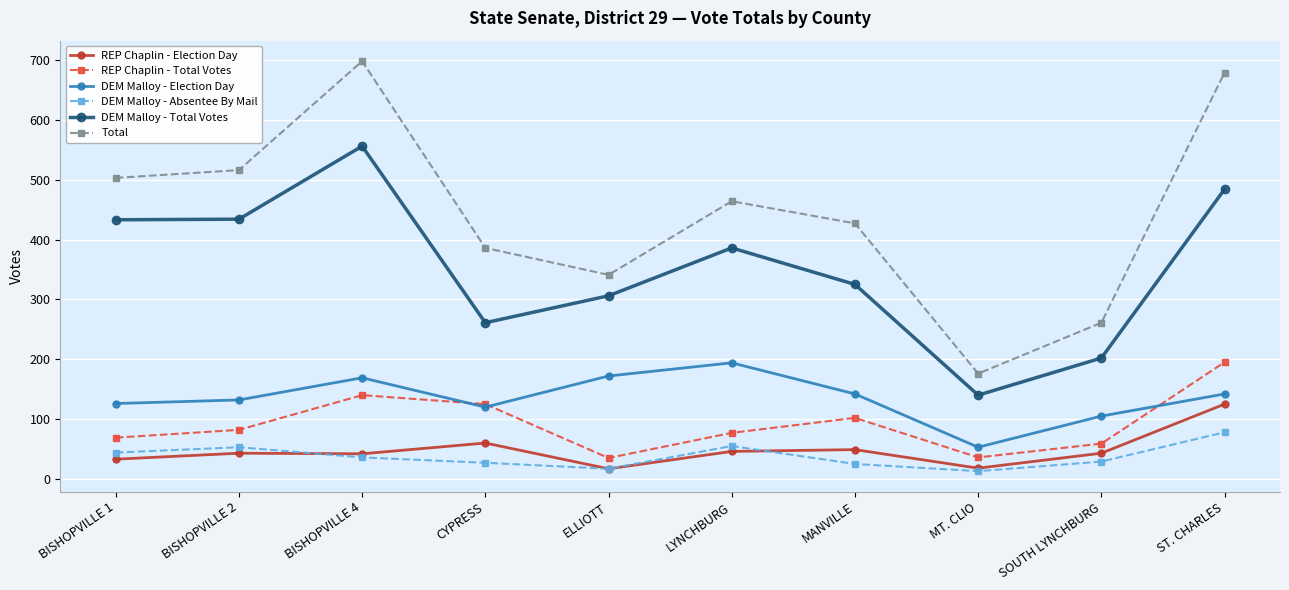

What is the label of the 2nd point from the left?

BISHOPVILLE 2